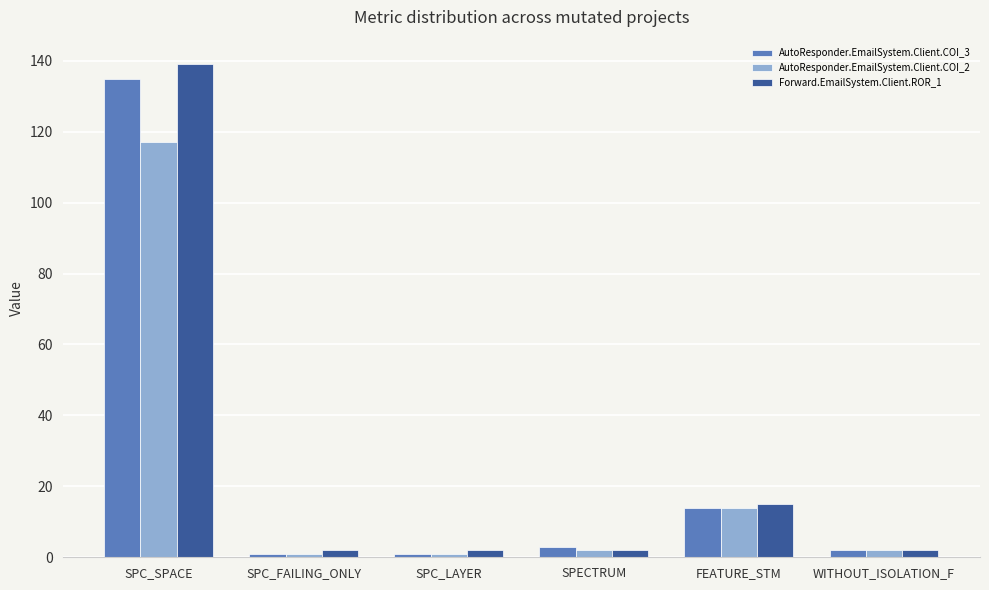

What is the label of the 1st bar from the right?

WITHOUT_ISOLATION_F